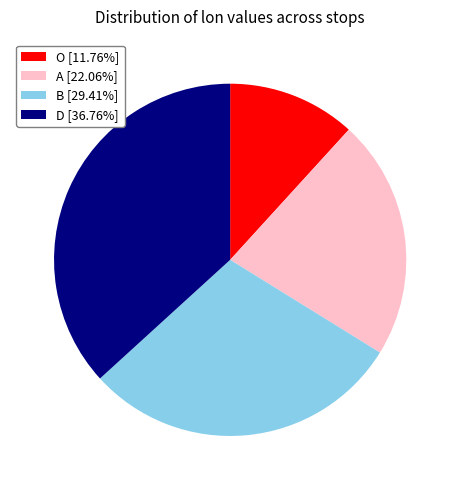

Is the sum of O and B greater than half?

No